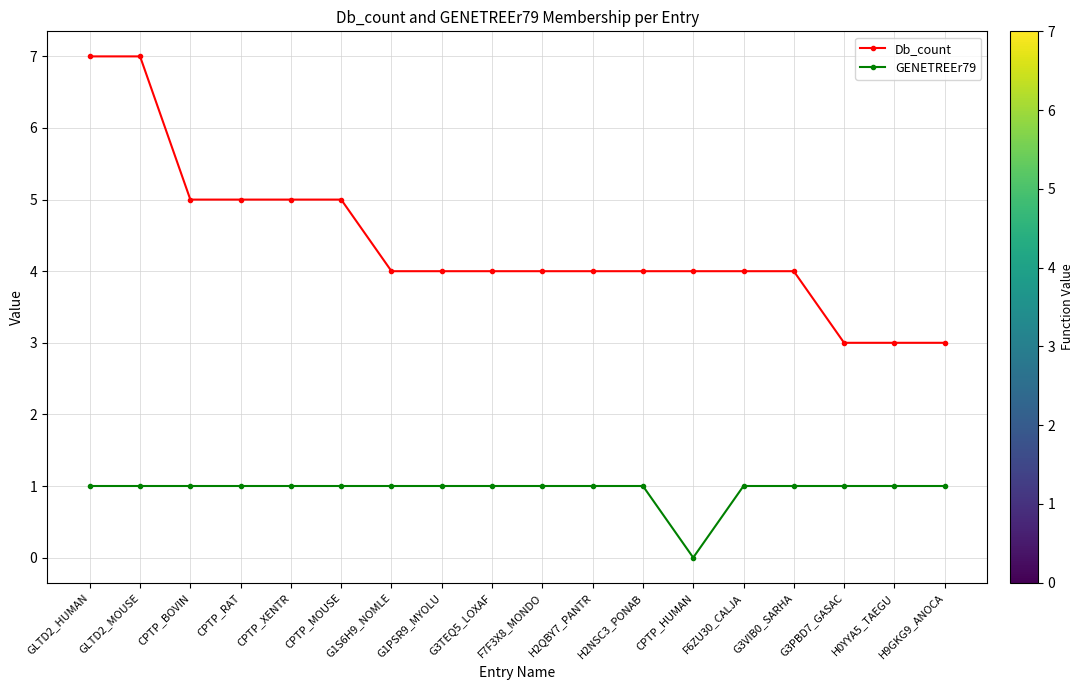

What is the approximate value of Db_count at G1S6H9_NOMLE?

4